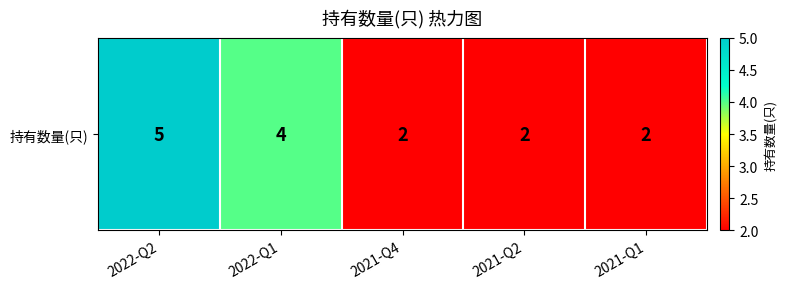

What is the ratio of the value at 2021-Q2 to the value at 2022-Q1?

0.5